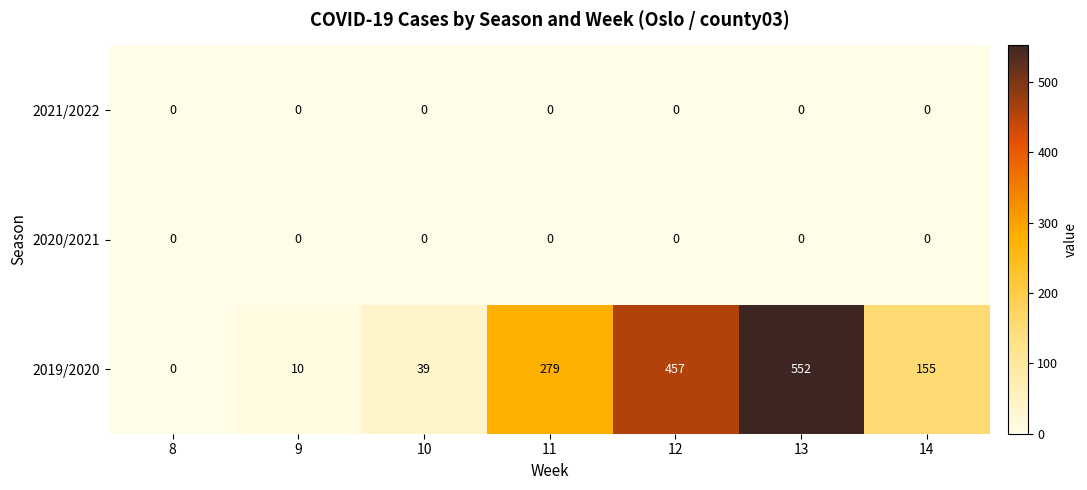

Which label corresponds to the largest value in the chart?

13